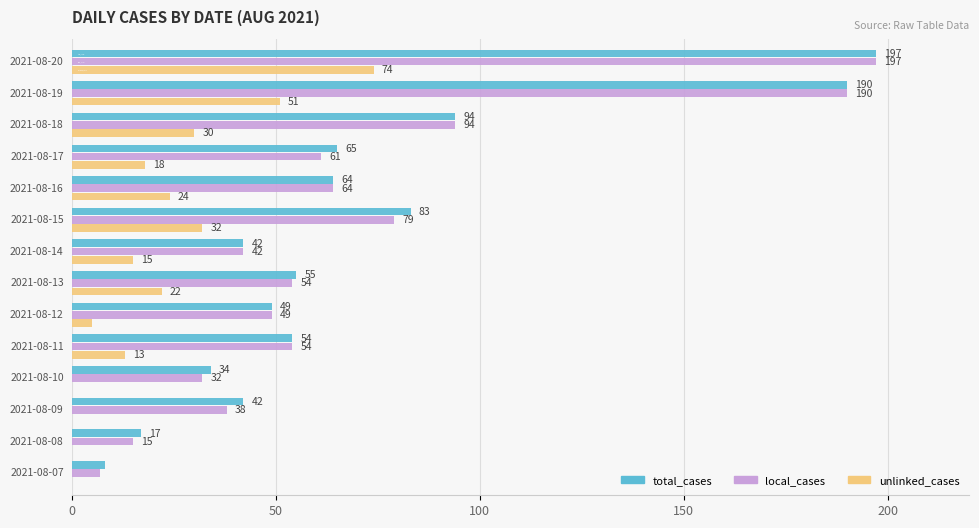

What is the maximum value for local_cases?

197